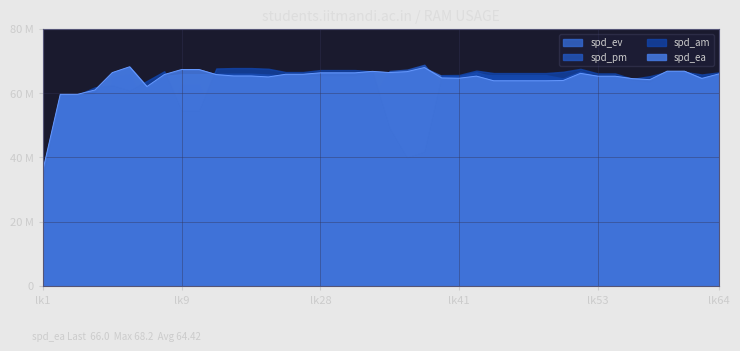

Where does the spd_pm series first go above 61?

9